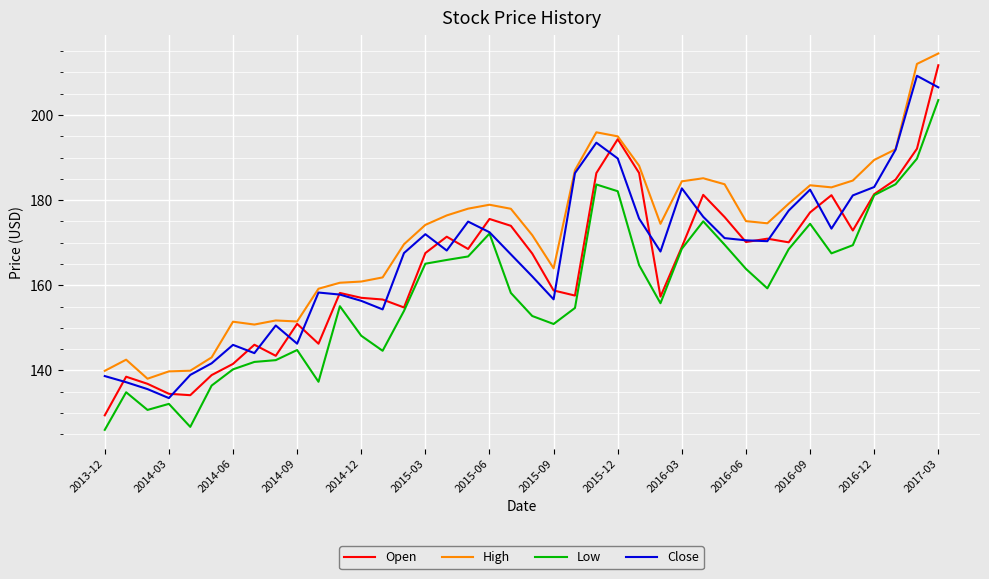

Which series has the largest total across all categories?

High